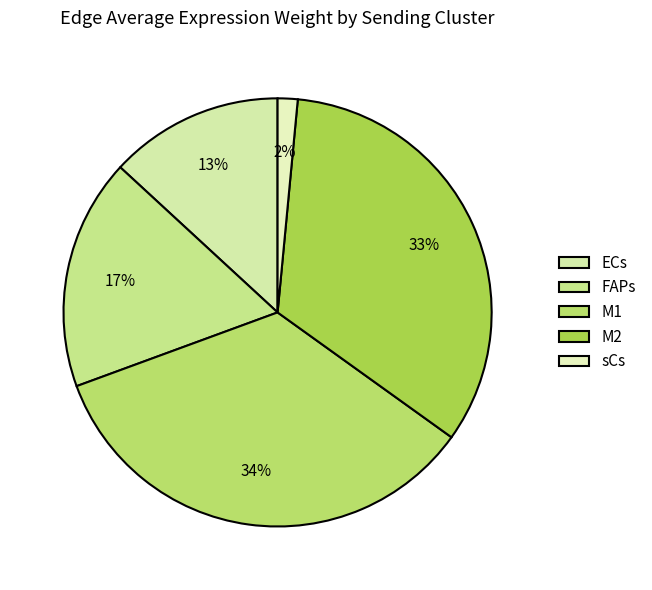

How many slices are in this pie chart?

5